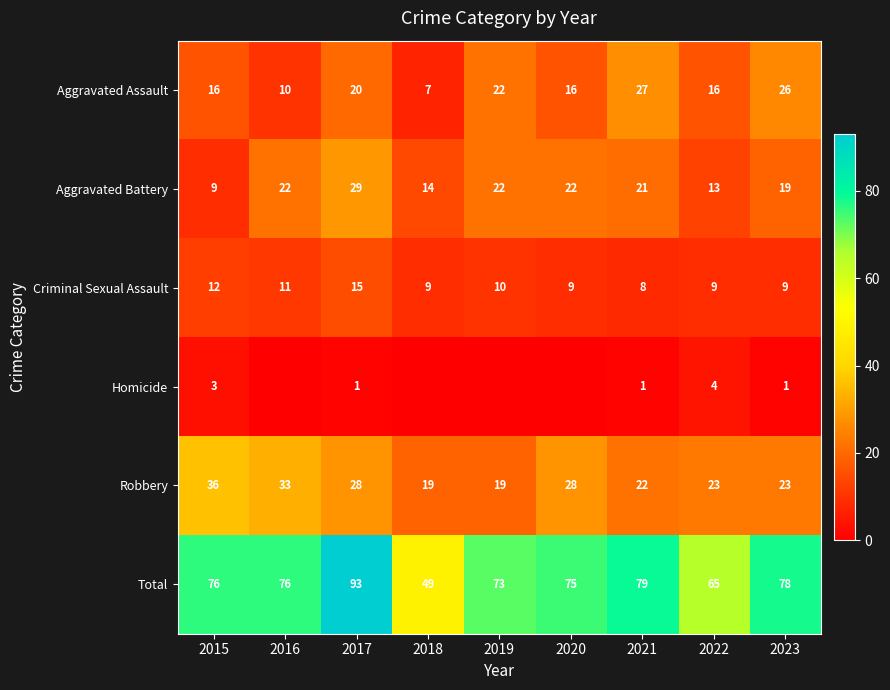

What is the difference between the Robbery values at 2019 and 2021?

3